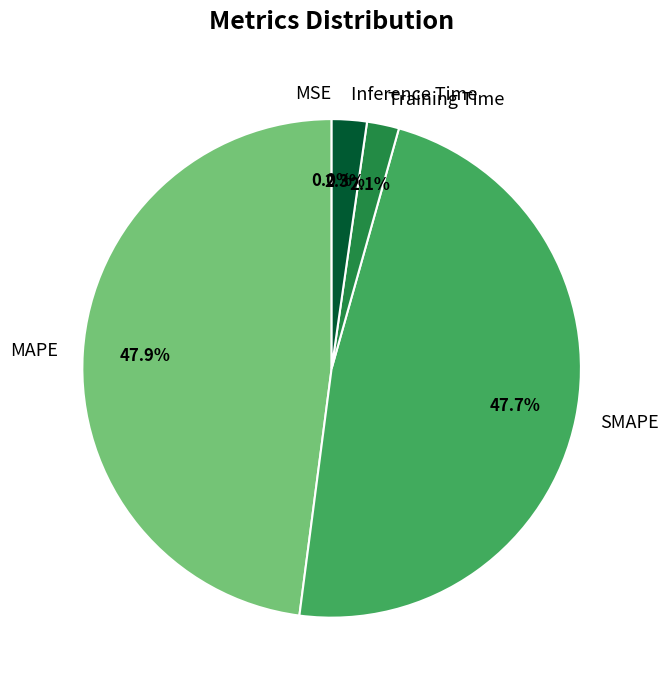

To the nearest percent, what is the difference between the largest and smallest slice percentages?

48%